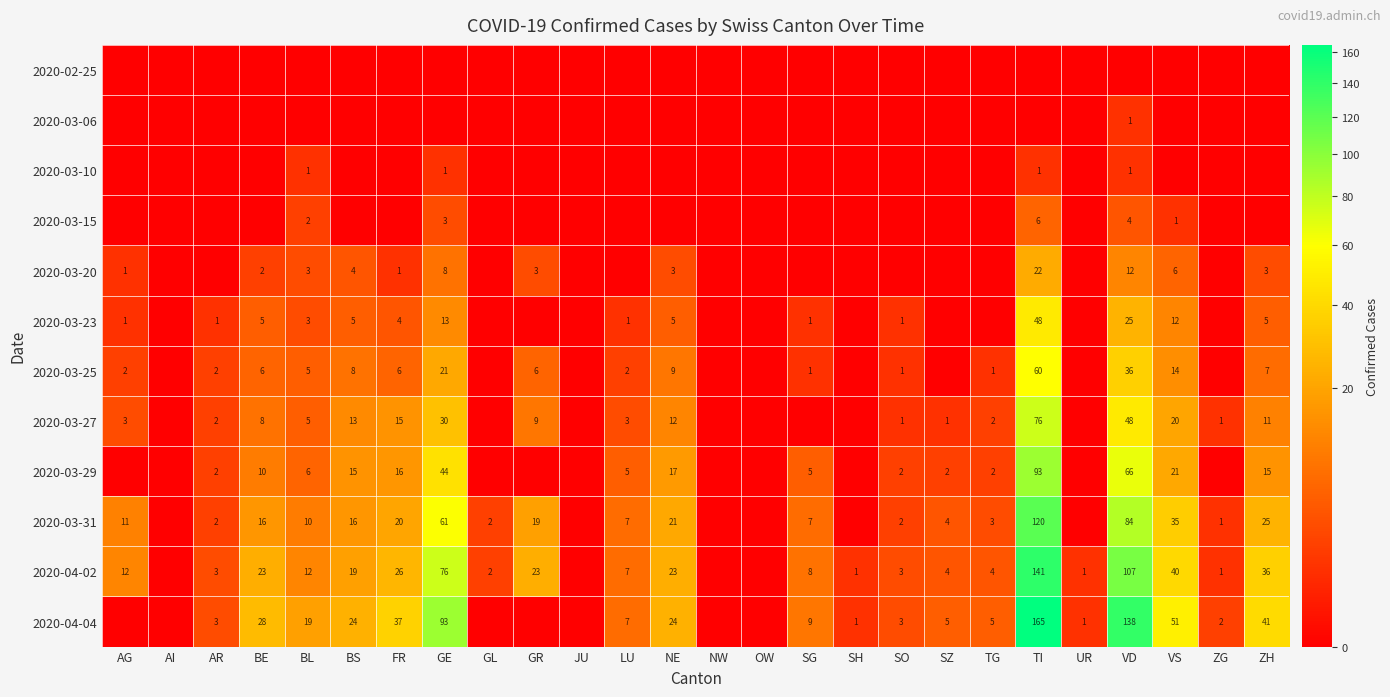

Is it true that 2020-03-27 equals 15 at FR?

True